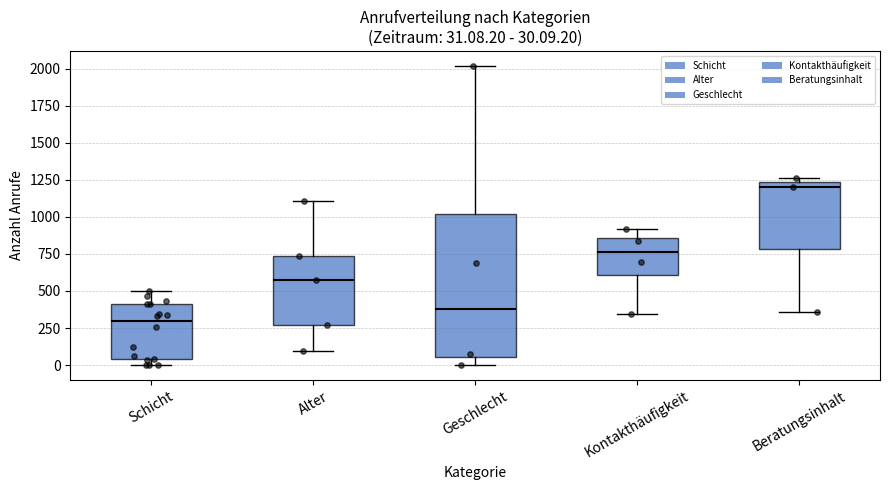

Which box has the lowest median line?

Schicht